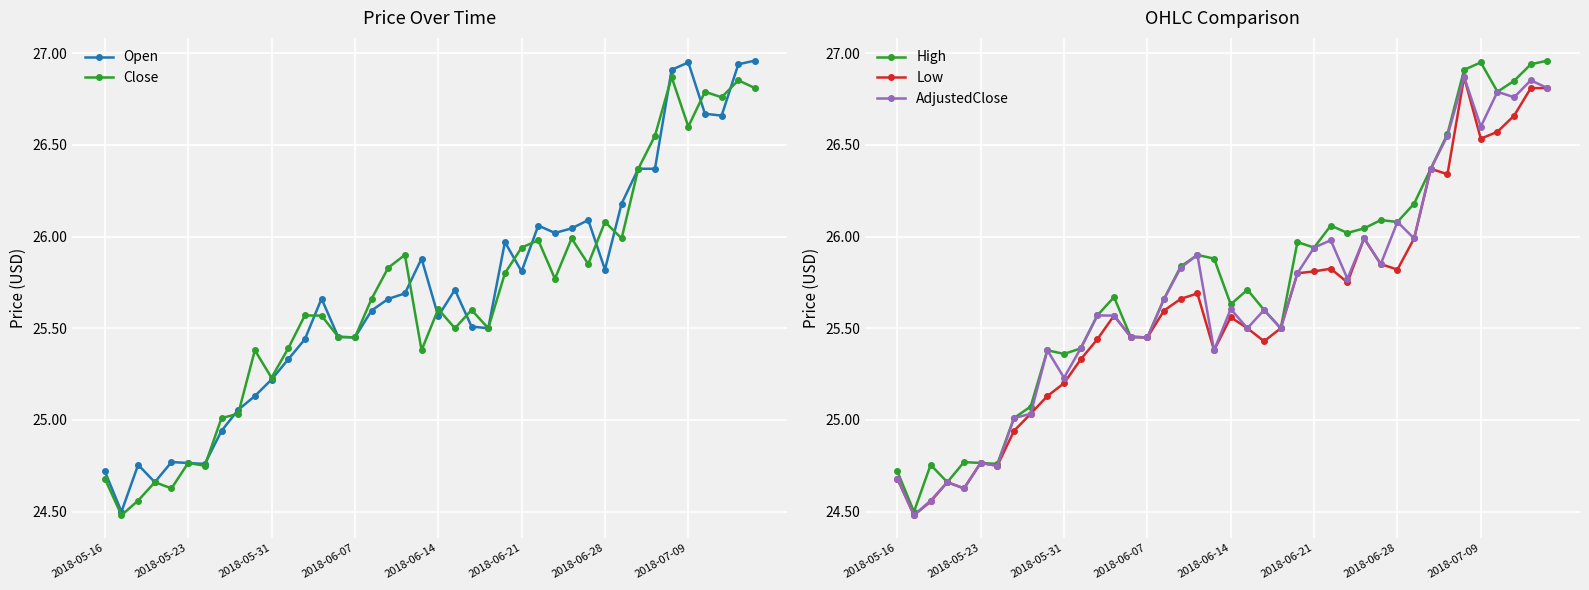

In AdjustedClose, how many points are higher than both neighbors (excluding endpoints)?

13